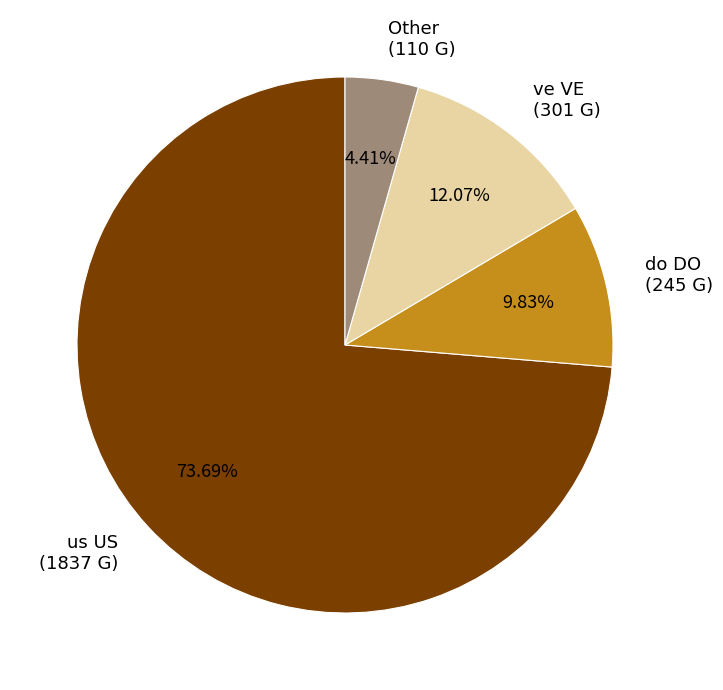

Which category accounts for the majority?

us US (1837 G)